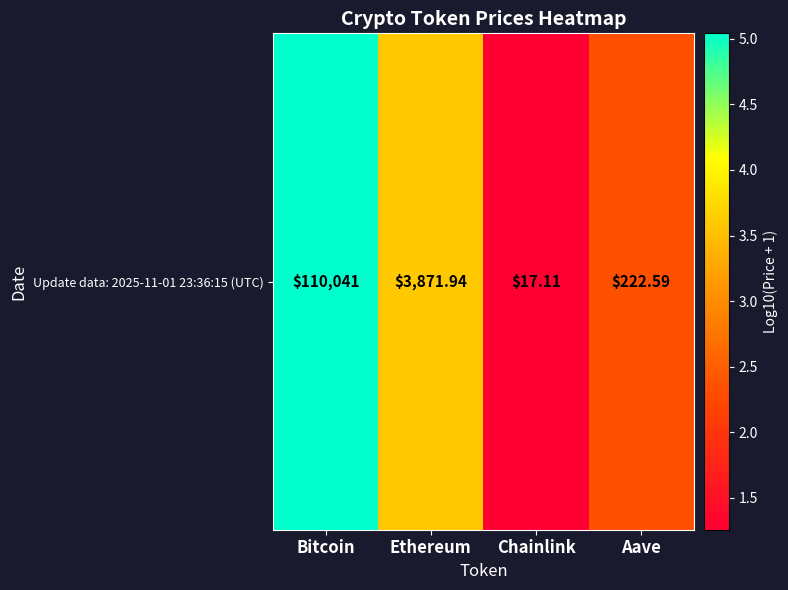

The value at Bitcoin is 1.9. True or false?

False